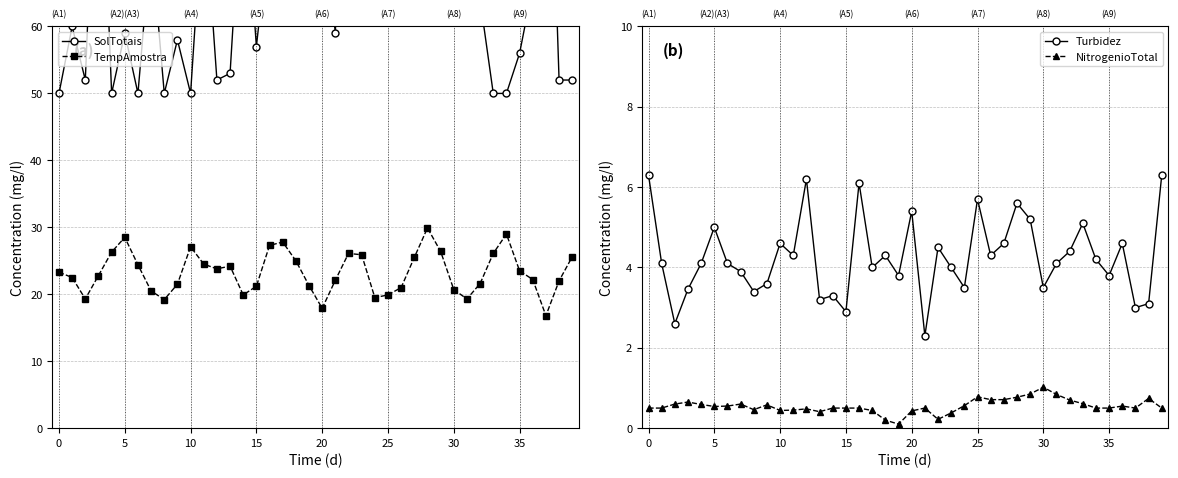

True or false: TempAmostra and SolTotais intersect in this chart.

False